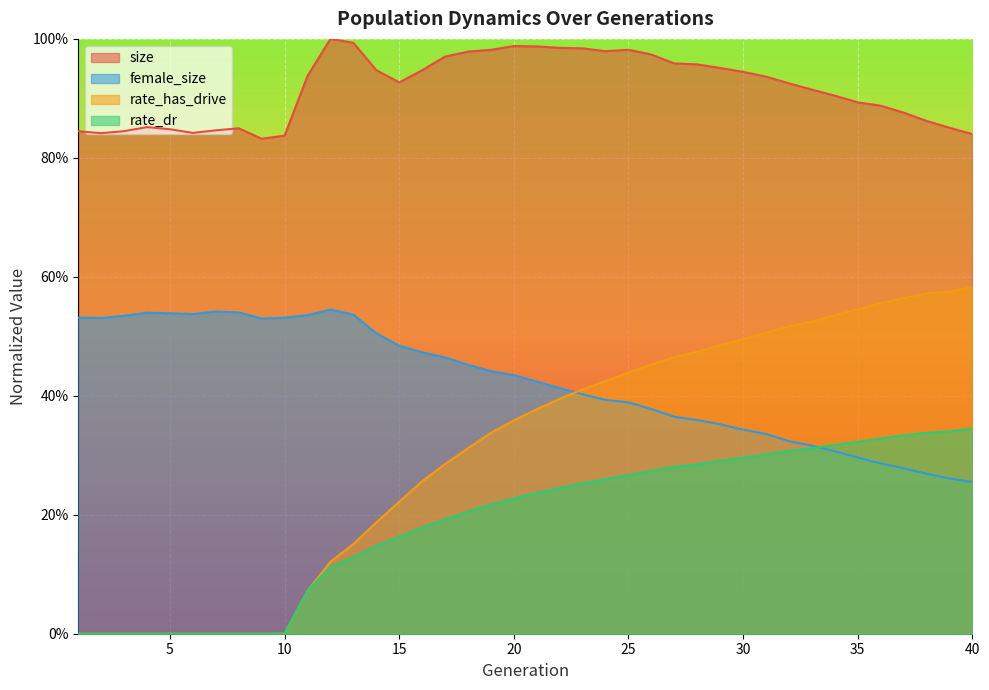

How many intersections are there between rate_has_drive and female_size?

1